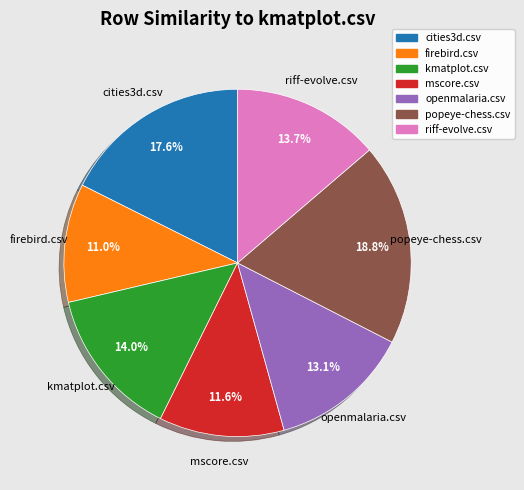

Between openmalaria.csv and riff-evolve.csv, which is larger?

riff-evolve.csv